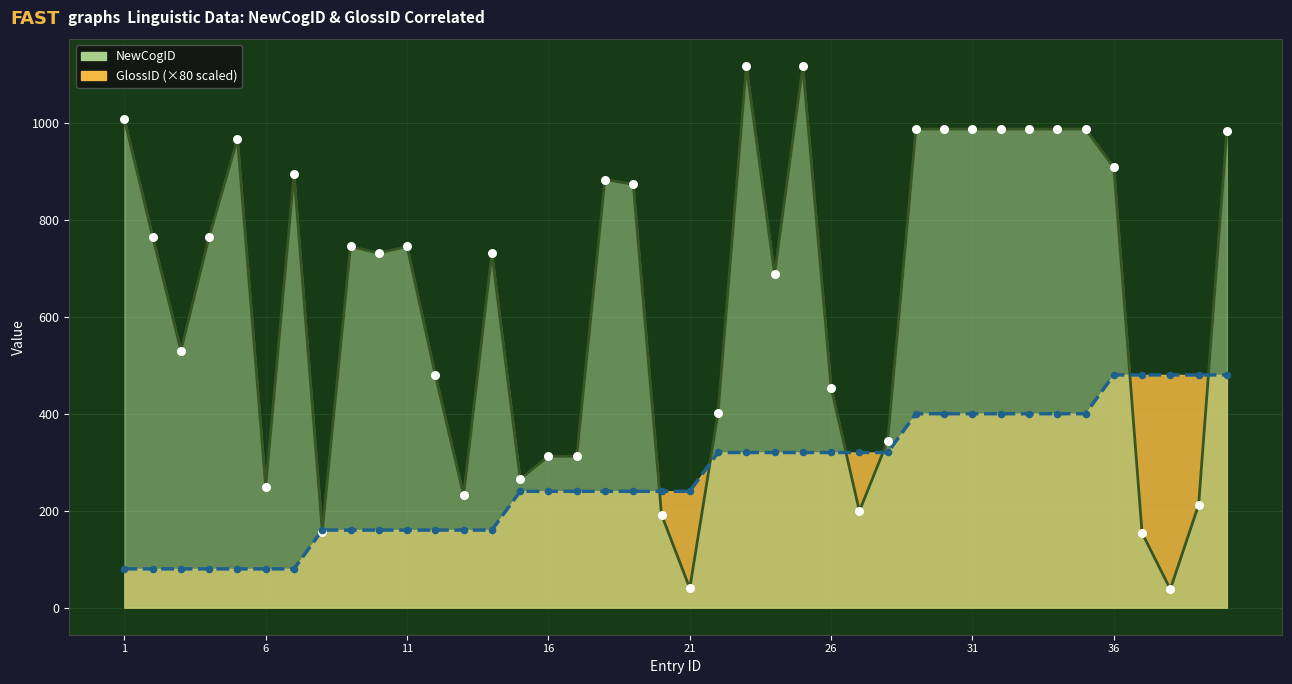

Which series has the largest Y range (max minus min)?

NewCogID